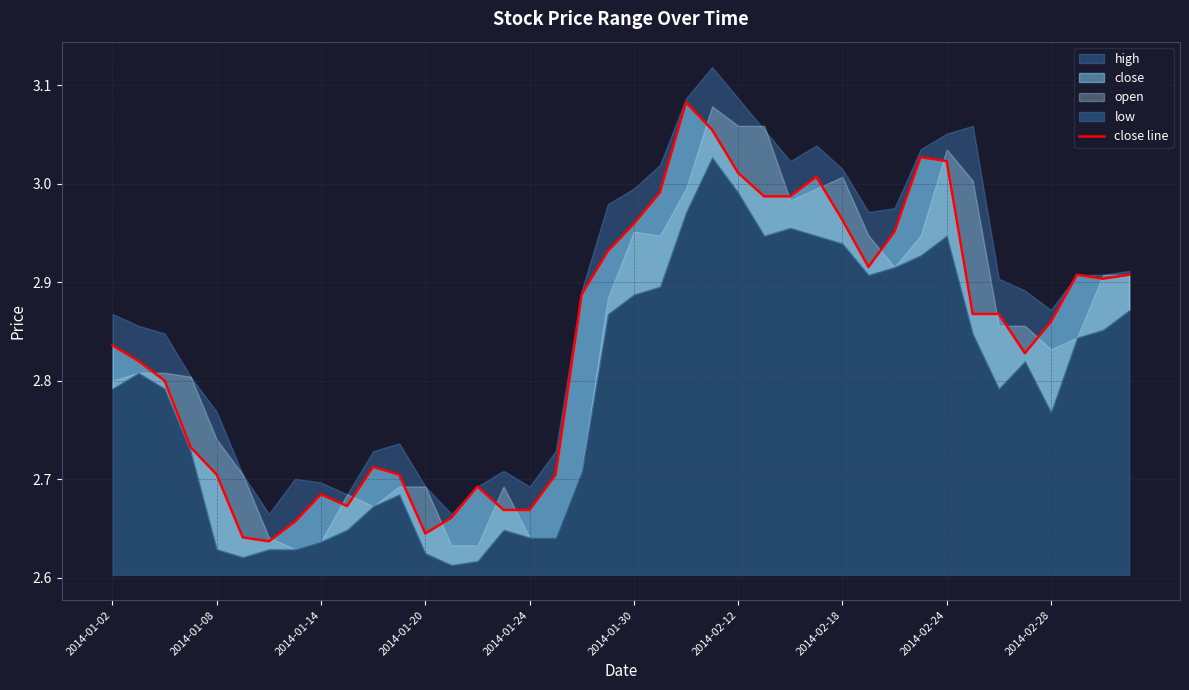

How many lines are shown in the chart?

1